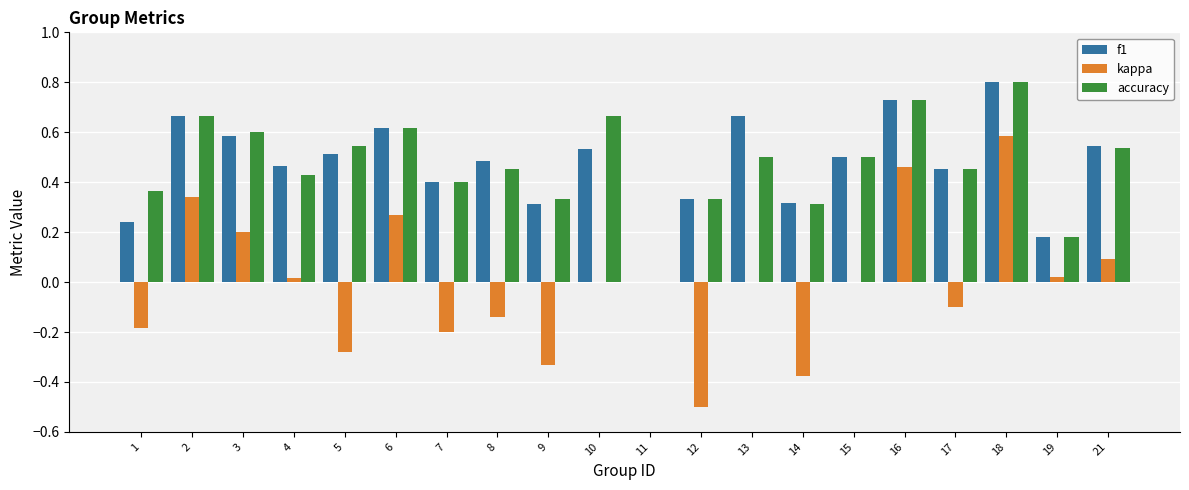

What is the maximum value for f1?

0.8